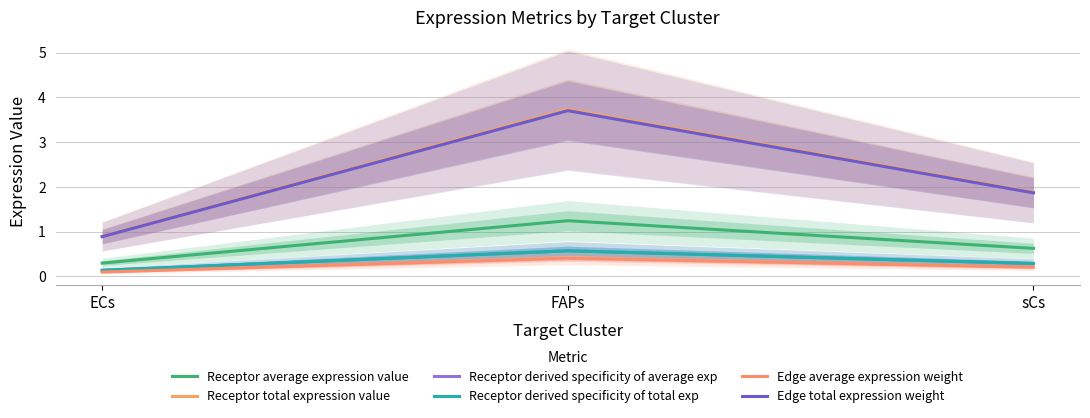

What is the difference between the maximum and minimum values in the Edge average expression weight series?

0.3